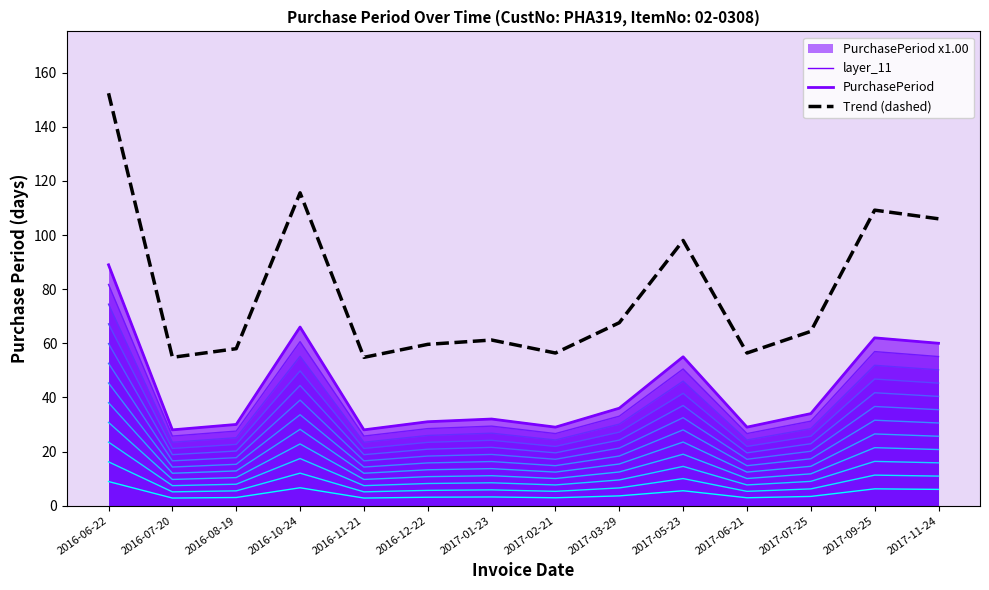

Which has a higher value, 2017-09-25 or 2017-02-21?

2017-09-25